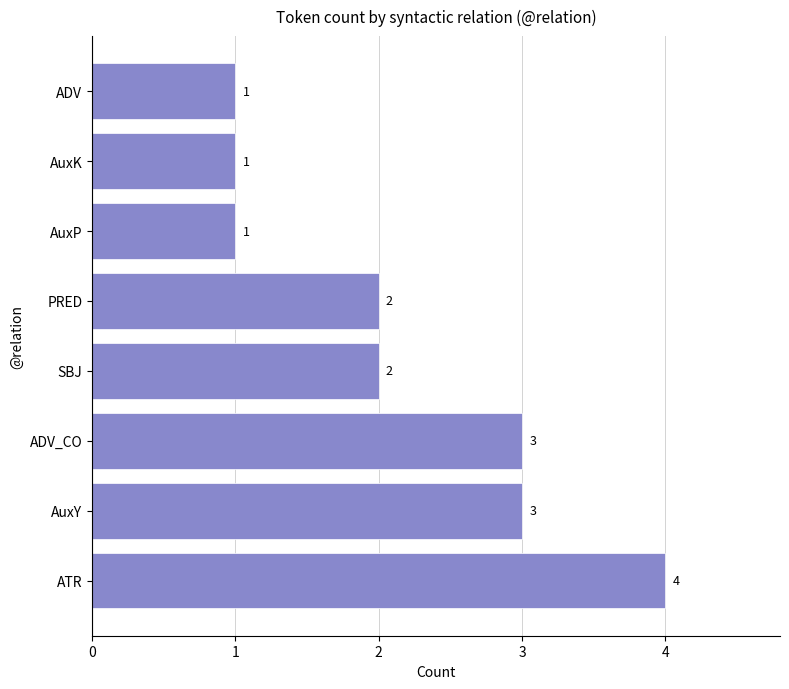

True or false: the data shows 0 at AuxK.

False